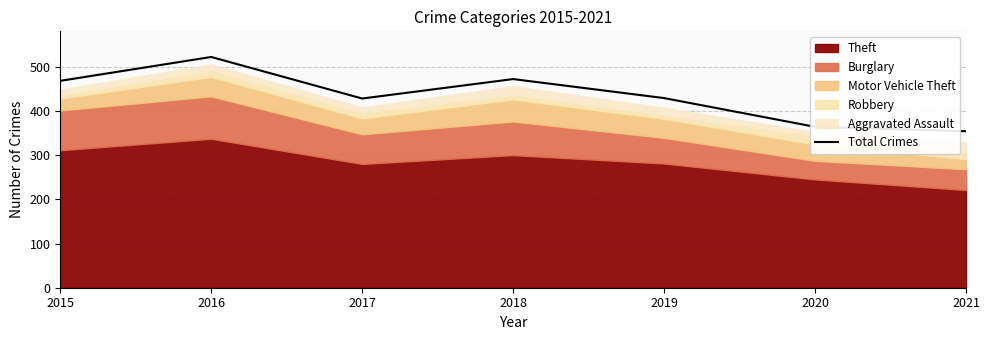

Rank the categories by value from highest to lowest.

2016, 2018, 2015, 2019, 2017, 2020, 2021